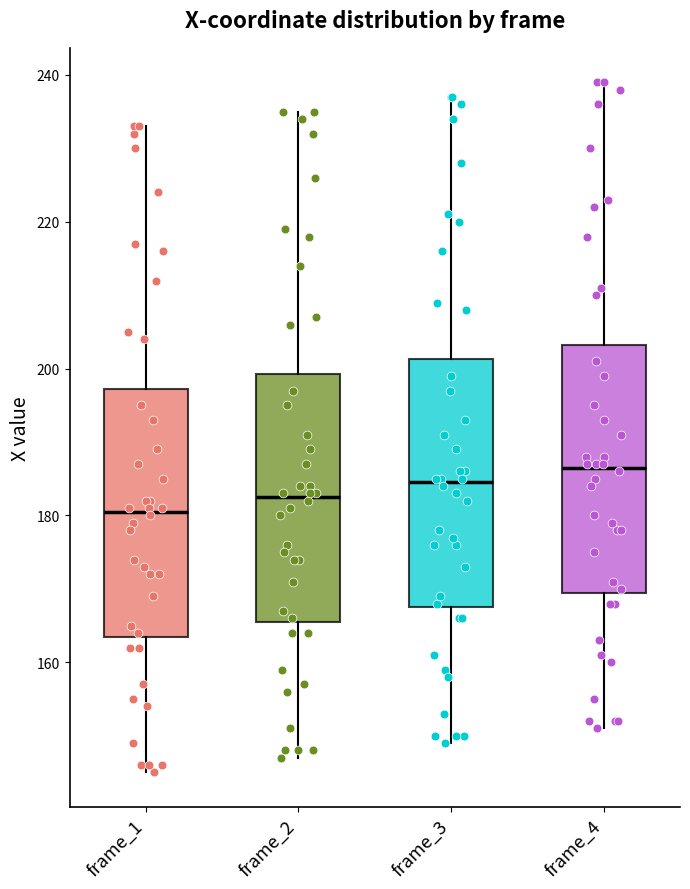

Reading left to right, transcribe this box plot: for each box, give where its median line is, the range the box spans, and where its two whiskers end, as read against the y-axis. The values are not printed on the chart, so give them approximately, as read against the axis.

frame_1: median 180, box 164 to 198, whiskers 146 to 234
frame_2: median 182, box 166 to 200, whiskers 148 to 236
frame_3: median 184, box 168 to 202, whiskers 150 to 238
frame_4: median 186, box 170 to 204, whiskers 152 to 240